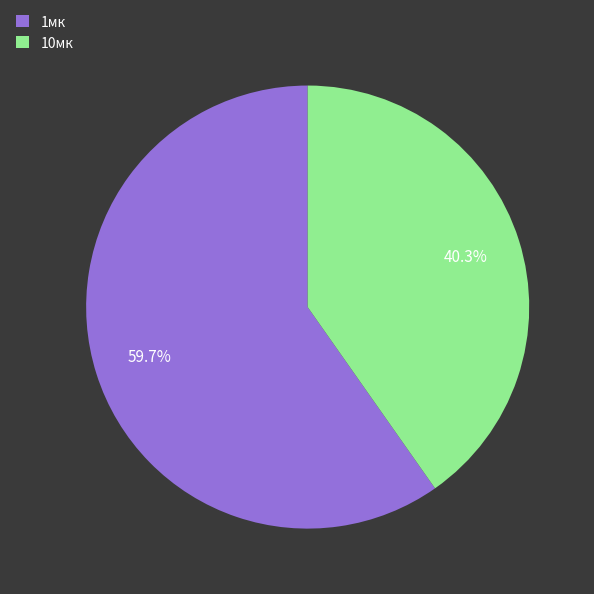

Count the number of slices in the pie.

2